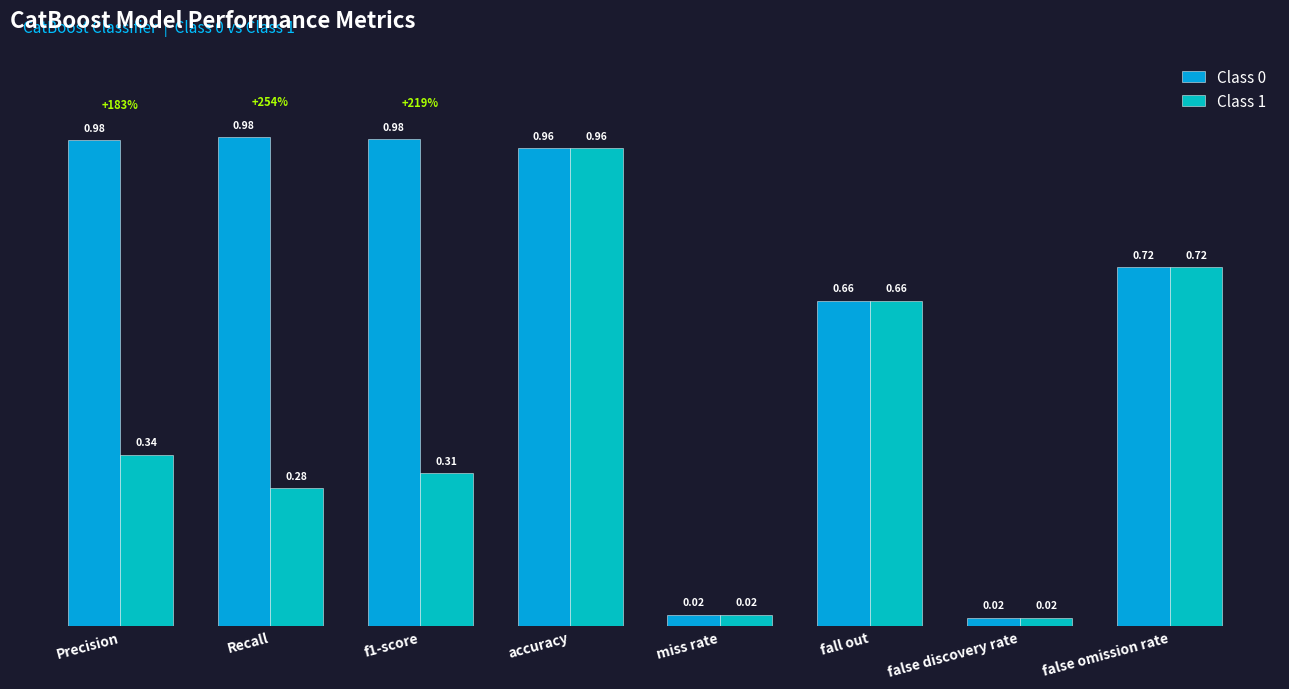

Which series changed the most between Recall and f1-score?

Class 1